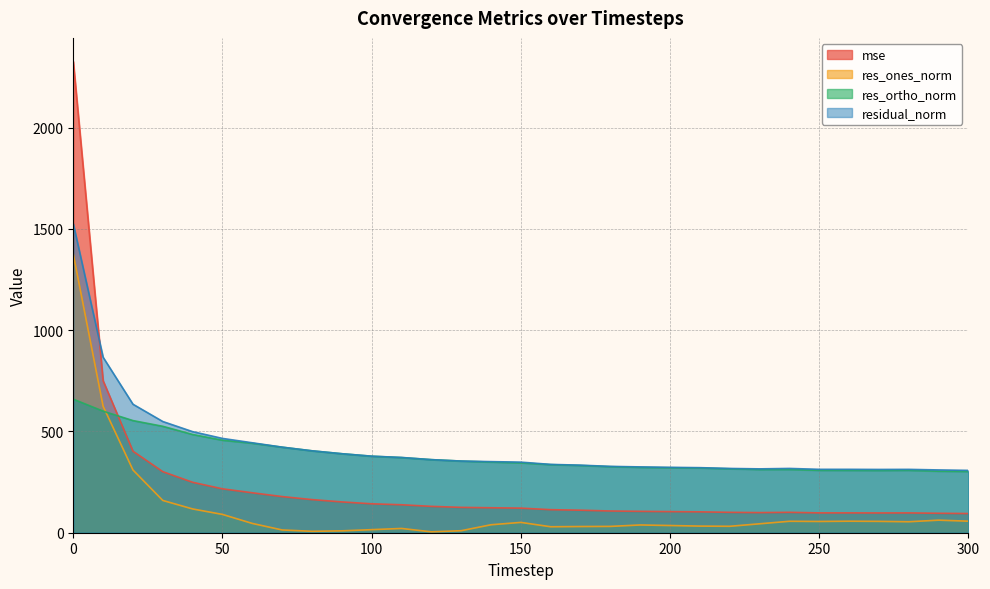

List the series in order of their peak value, highest first.

mse, residual_norm, res_ones_norm, res_ortho_norm